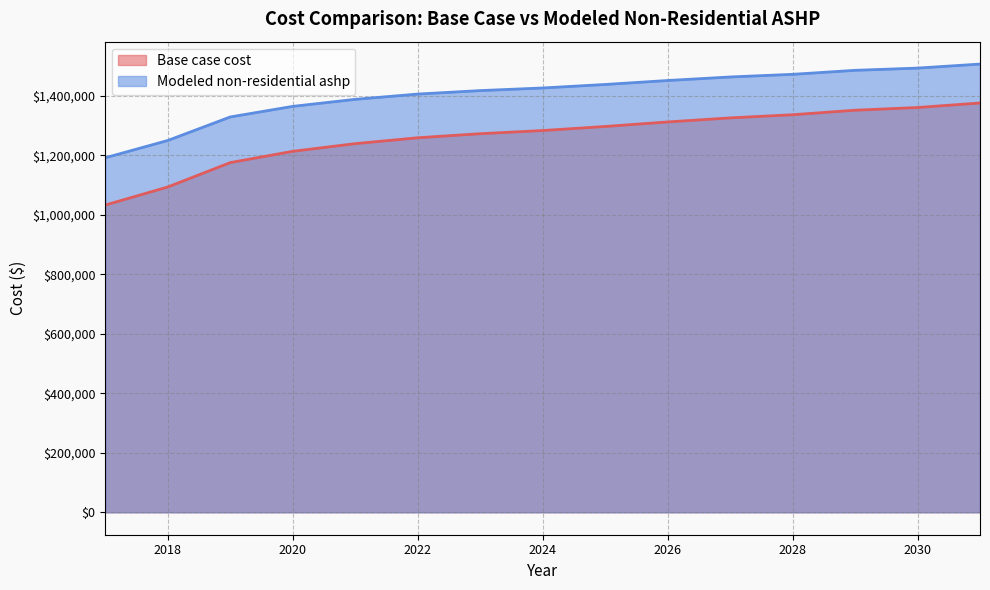

Is it true that Base case cost equals 1336333.6 at 2028?

True